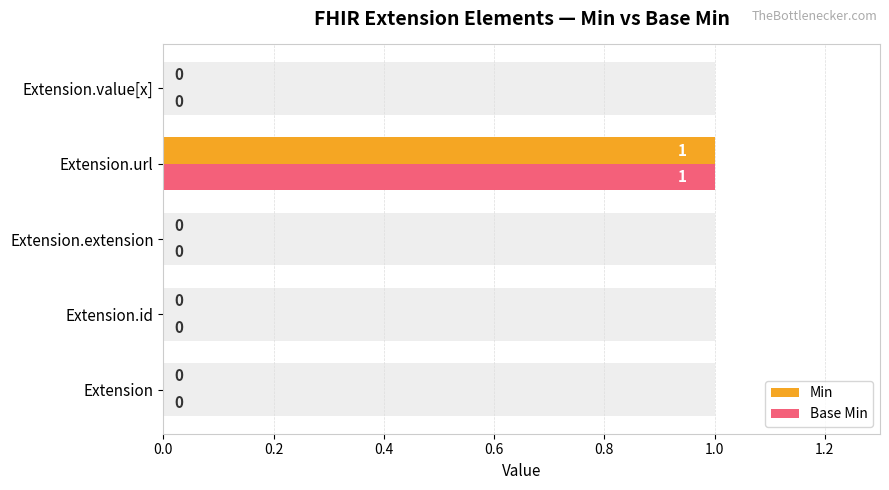

Is the value of Min at 0.8 greater than the value of Base Min at 0.0?

No